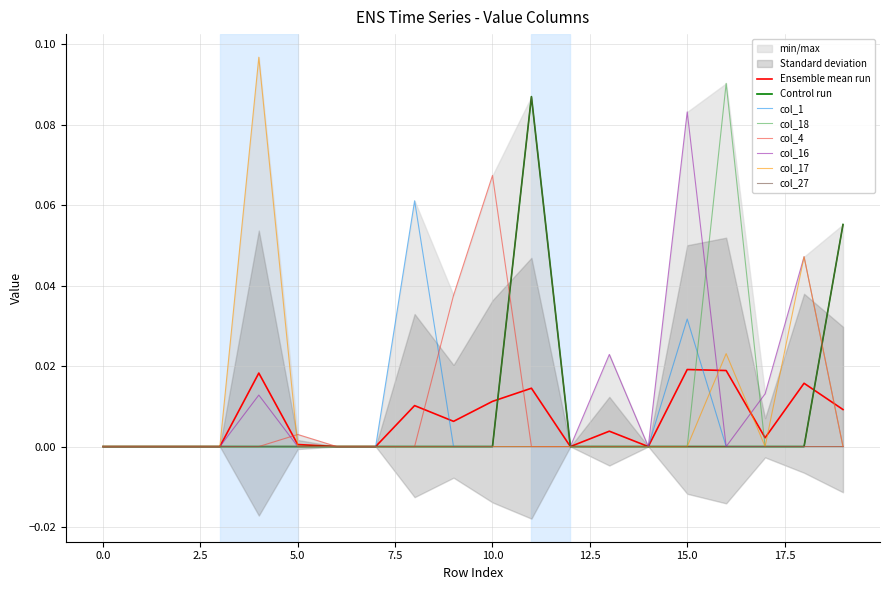

Count the number of categories in the chart.

20